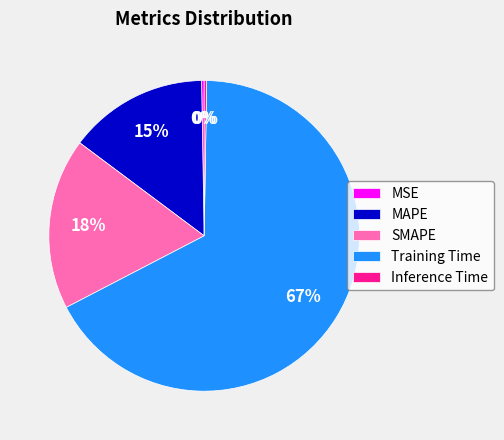

To the nearest percent, what is the difference between the largest and smallest slice percentages?

67%